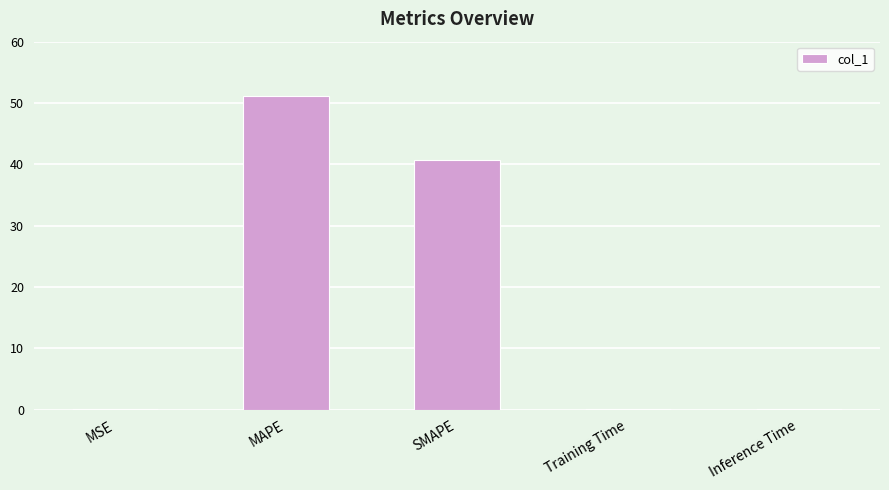

At which category does the chart reach its peak across all series?

MAPE